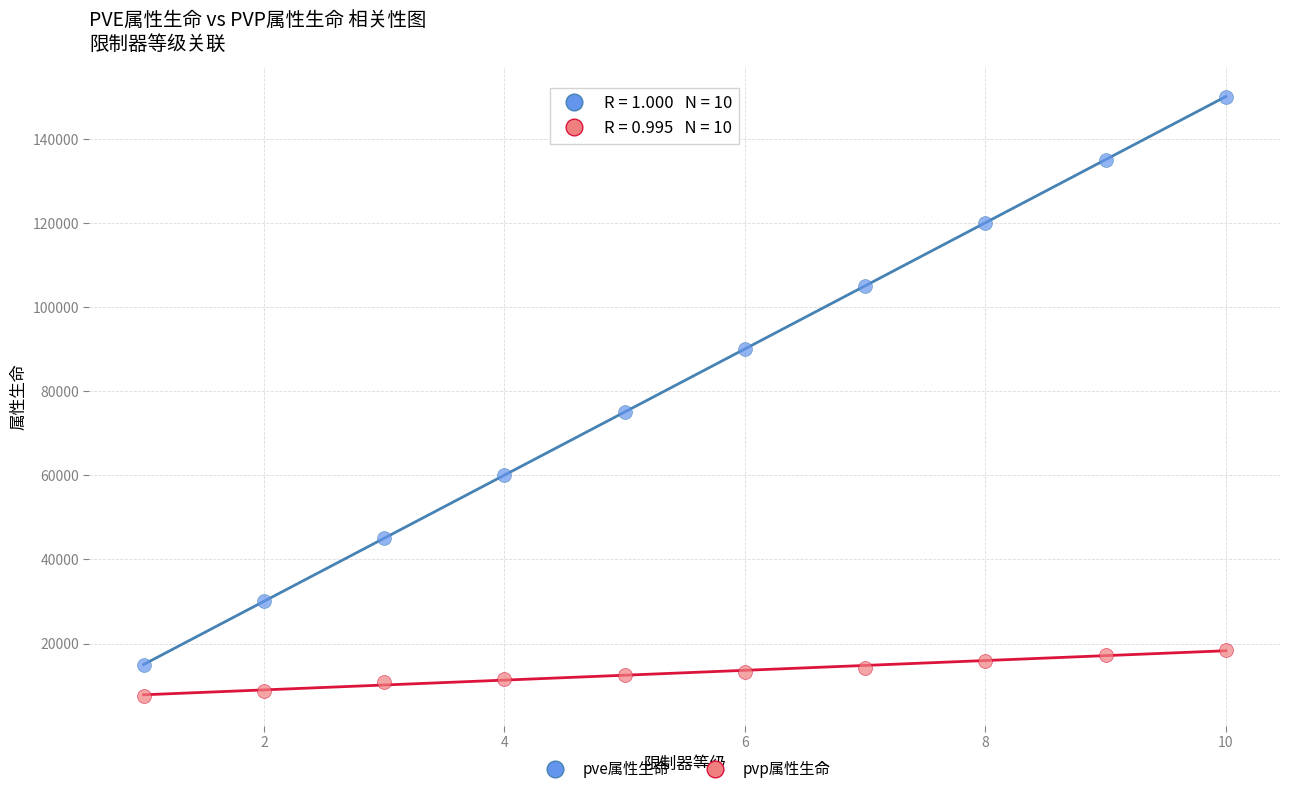

What is the X range (max minus min) for the scatter plot?

9